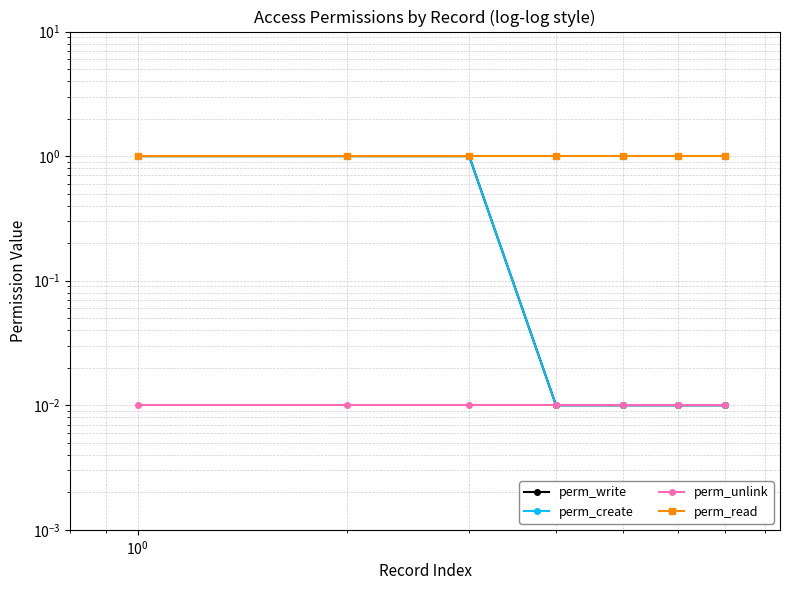

True or false: perm_write and perm_create cross at least once.

False